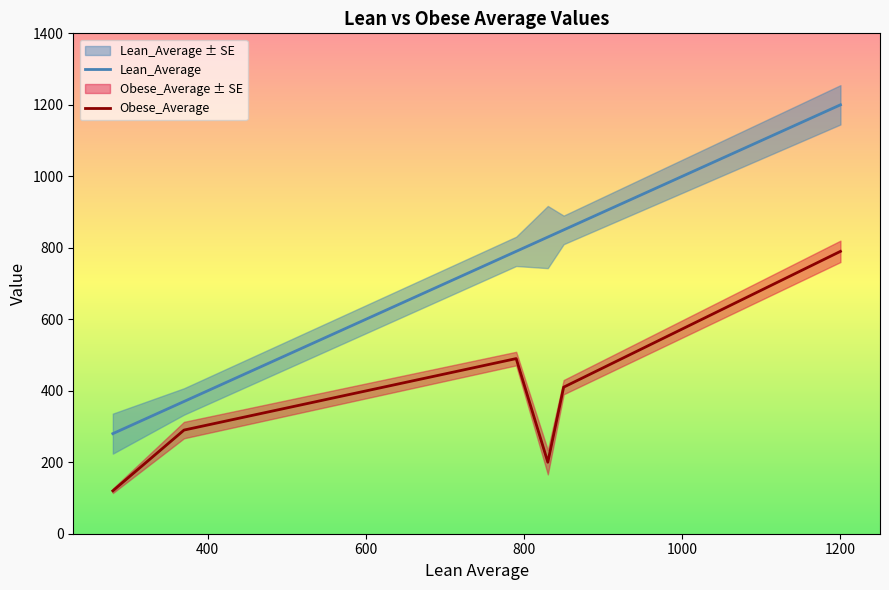

What is the difference between the maximum and minimum values in the Lean_Average series?

920